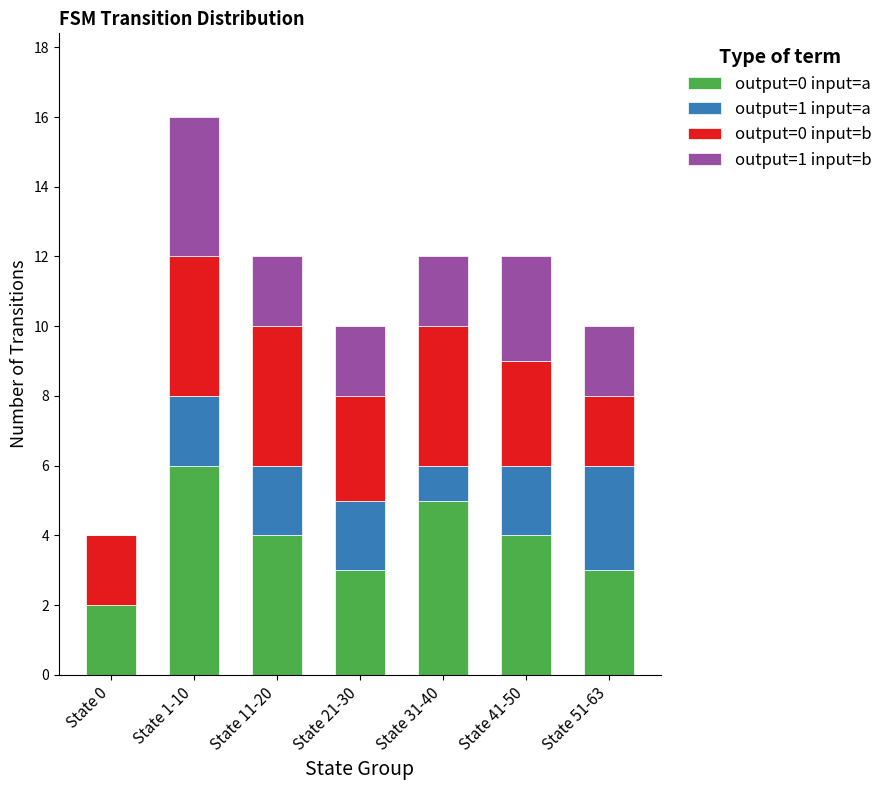

Reading right to left, what are the values for output=0 input=a?

State 51-63=3	State 41-50=4	State 31-40=5	State 21-30=3	State 11-20=4	State 1-10=6	State 0=2